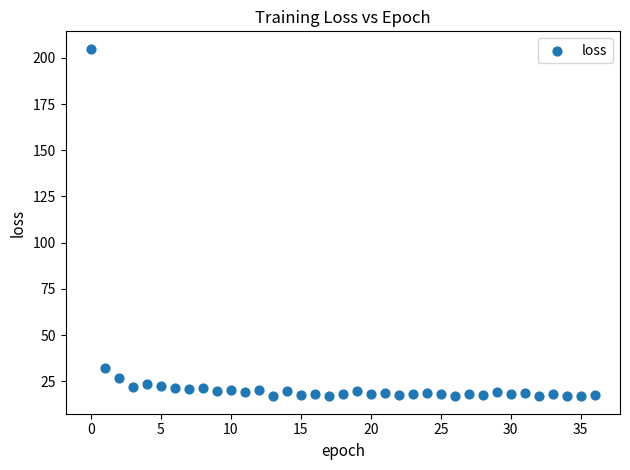

What Y value in the scatter plot is closest to 110?

32.2